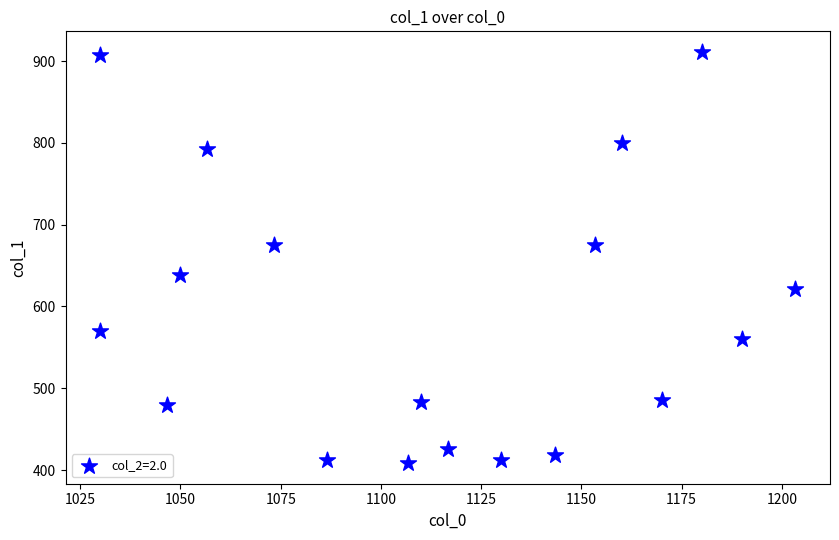

What is the range of X values (max minus min)?

173.3